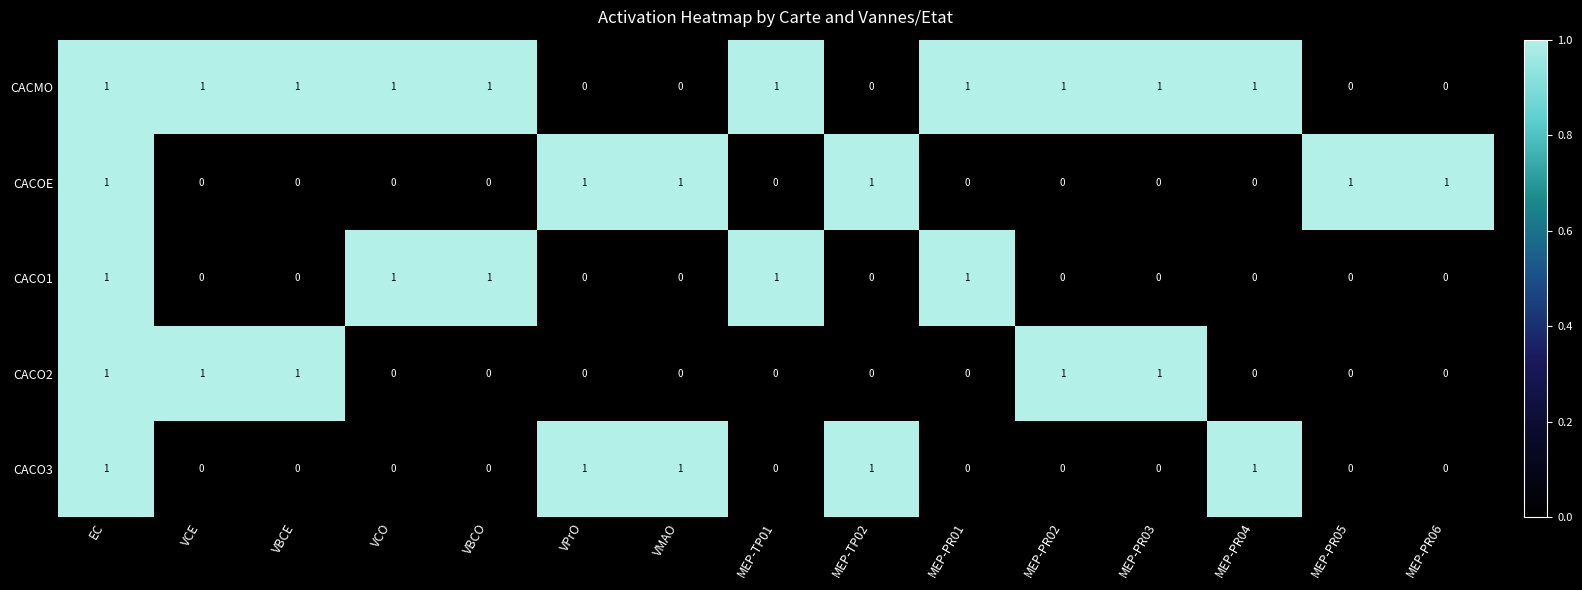

At how many categories does at least one series exceed 0?

15